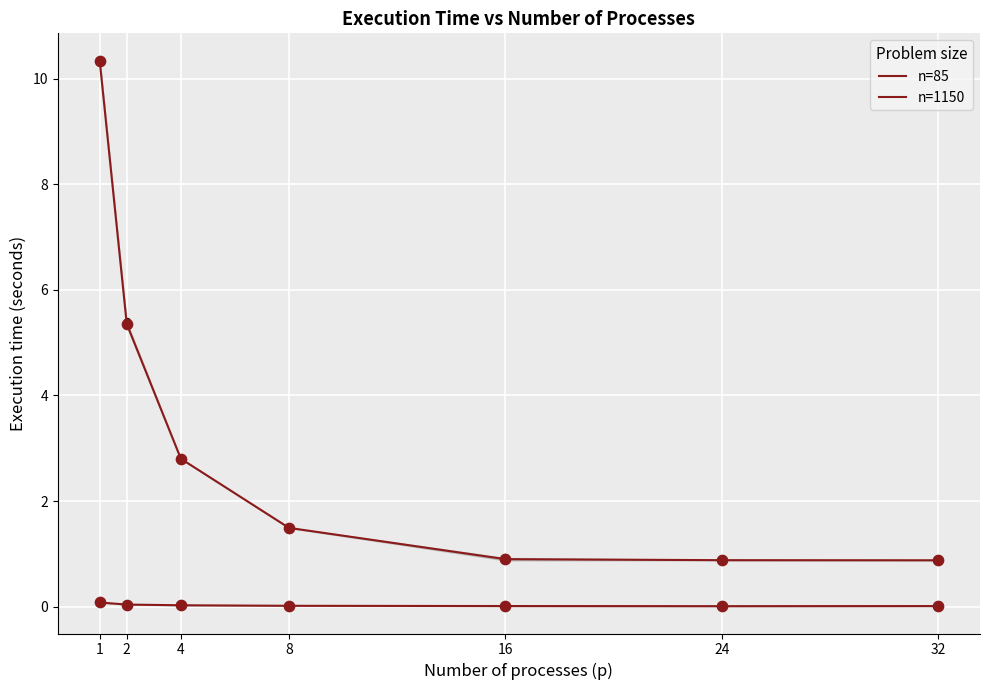

At which category is the sum across all series the highest?

1